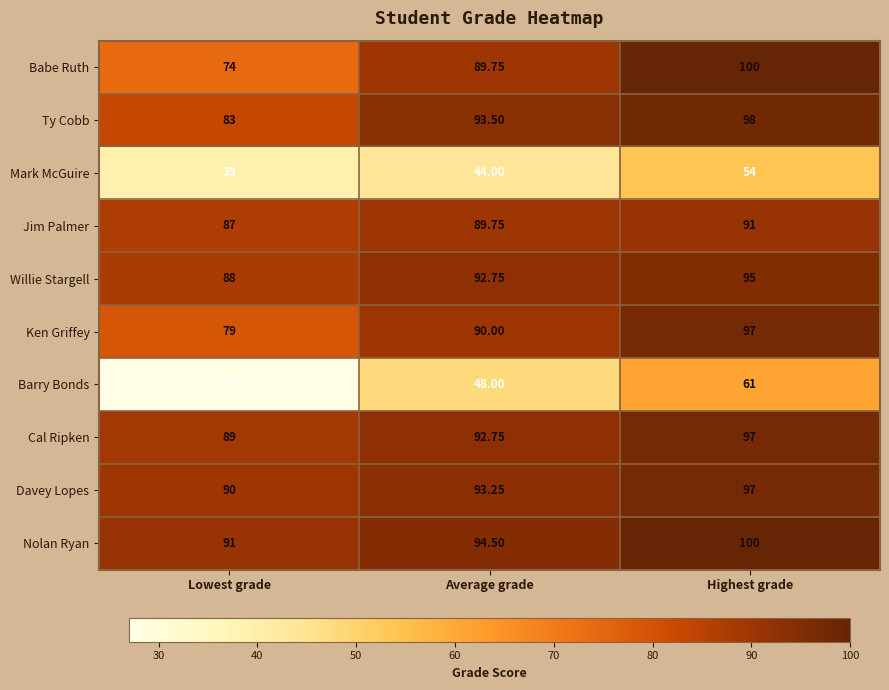

Which series has the largest range (max minus min)?

Barry Bonds